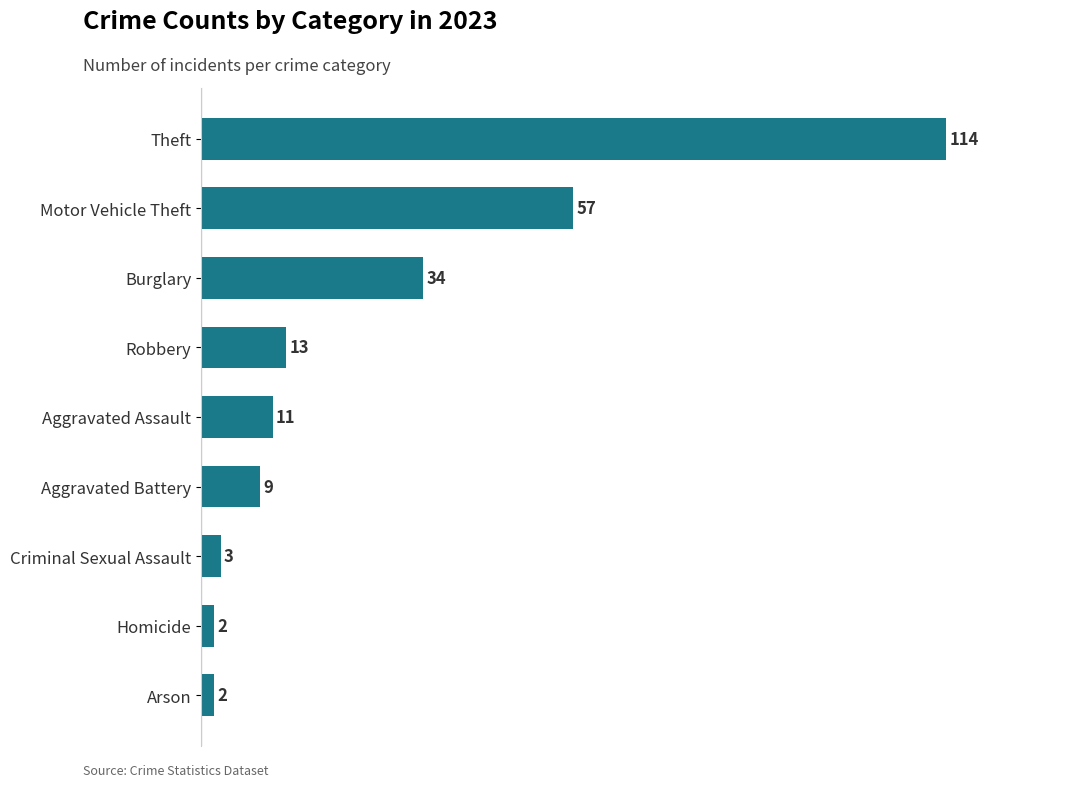

Which category has the highest value across all series?

Theft